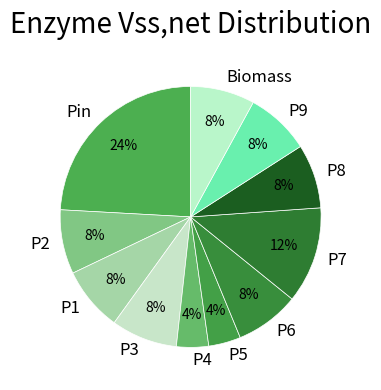

Is P9 the majority of the pie?

No